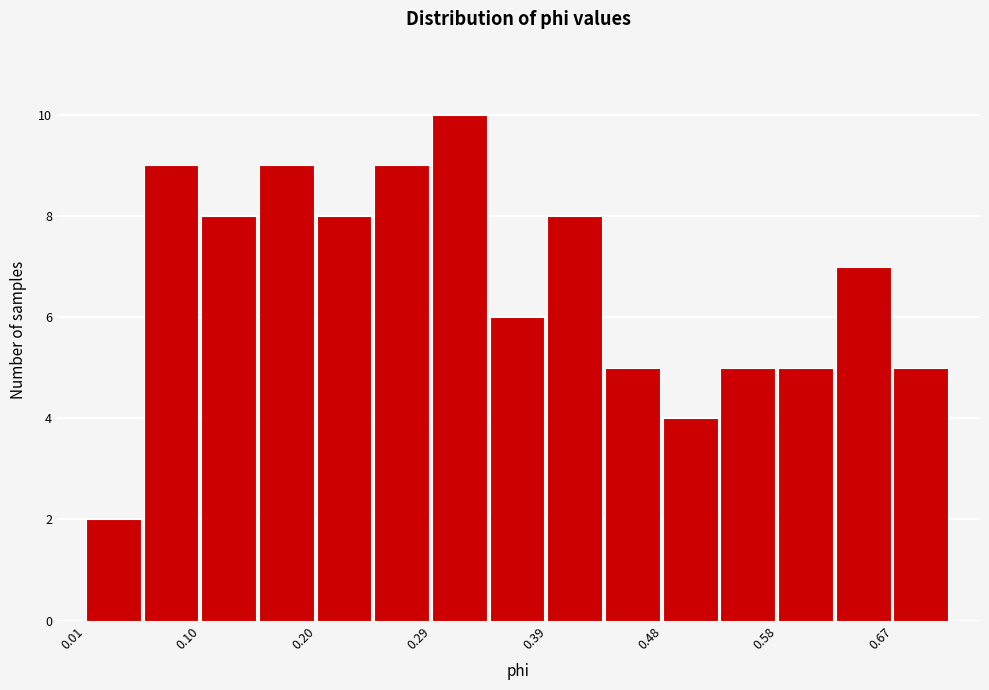

Reading left to right, transcribe this chart: for each bar, give the range it covers on the x-axis and its height. Neither the bar edges nor the heights are printed on the chart, so give them approximately, as read against the axes.

0.01 to 0.05: 2
0.05 to 0.10: 9
0.10 to 0.15: 8
0.15 to 0.20: 9
0.20 to 0.24: 8
0.24 to 0.29: 9
0.29 to 0.34: 10
0.34 to 0.39: 6
0.39 to 0.43: 8
0.43 to 0.48: 5
0.48 to 0.53: 4
0.53 to 0.58: 5
0.58 to 0.62: 5
0.62 to 0.67: 7
0.67 to 0.72: 5